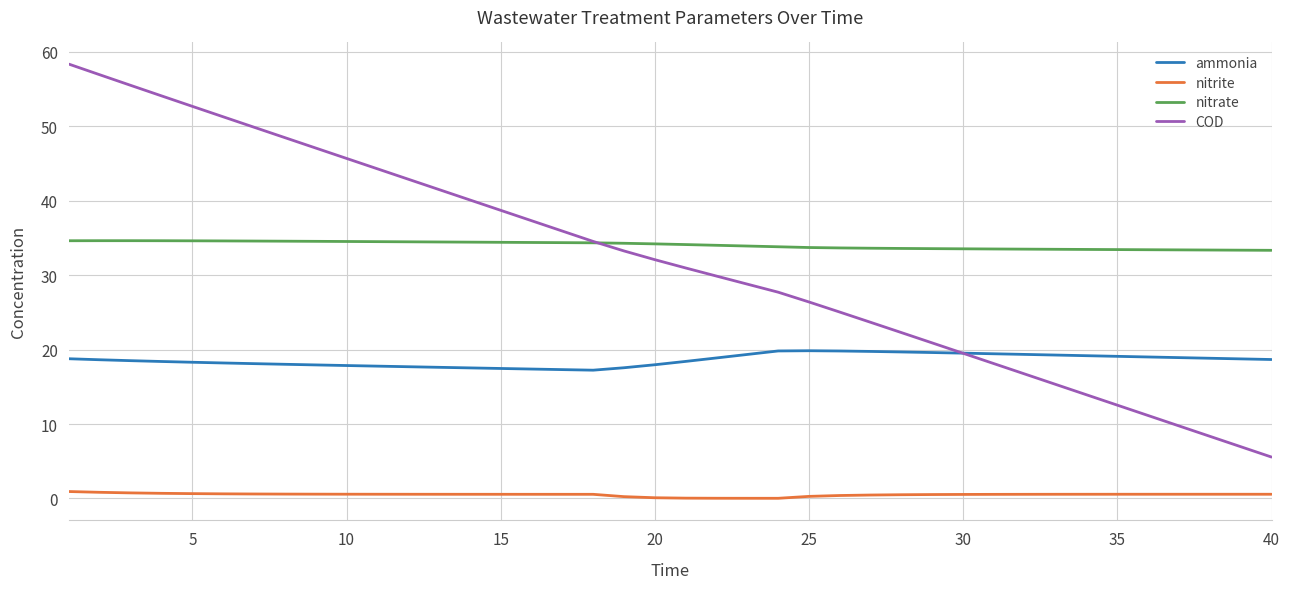

Which series has the largest total across all categories?

nitrate